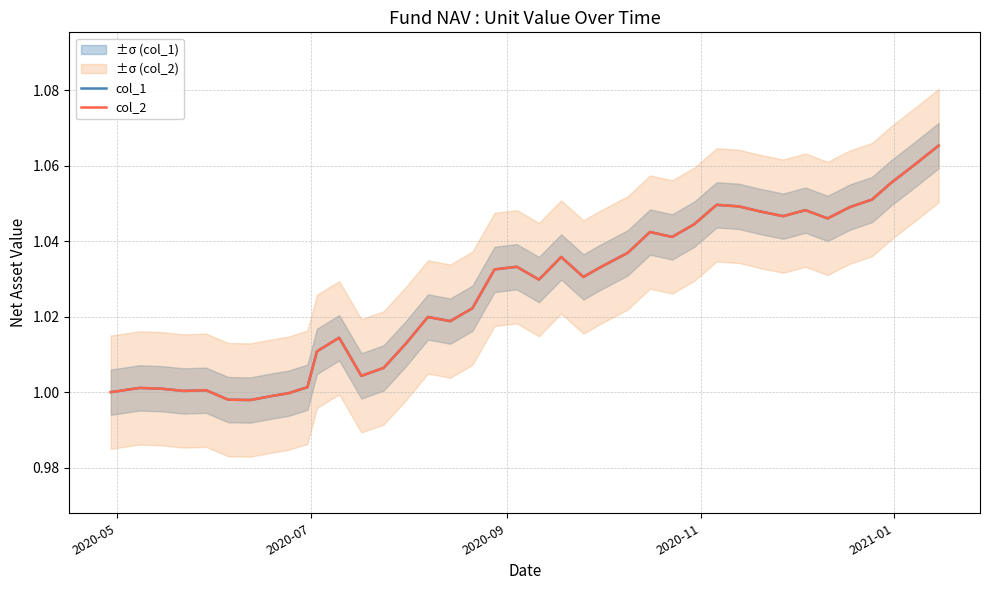

Does the chart display data point markers on the line(s)?

No